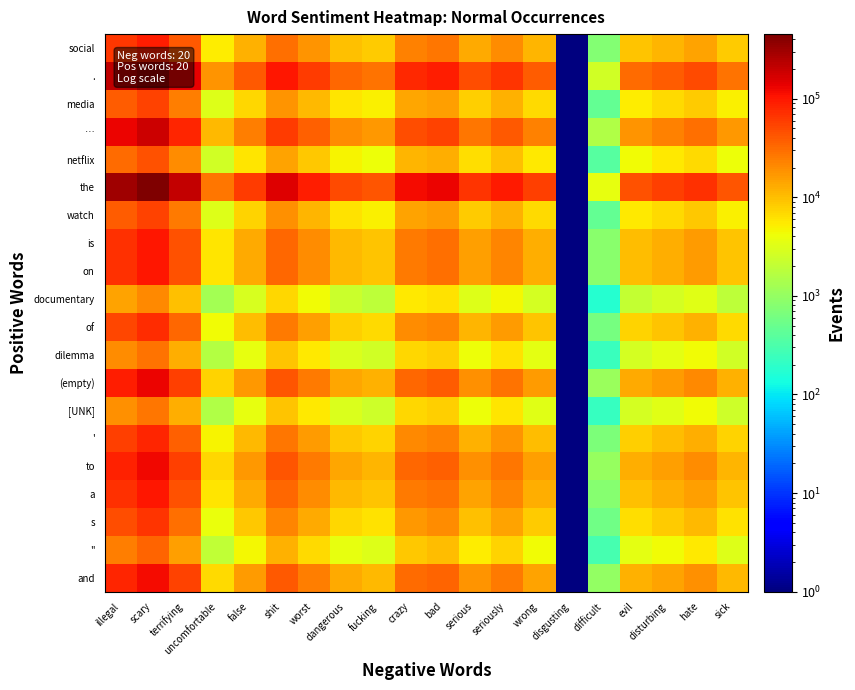

What is the smallest value displayed?

1